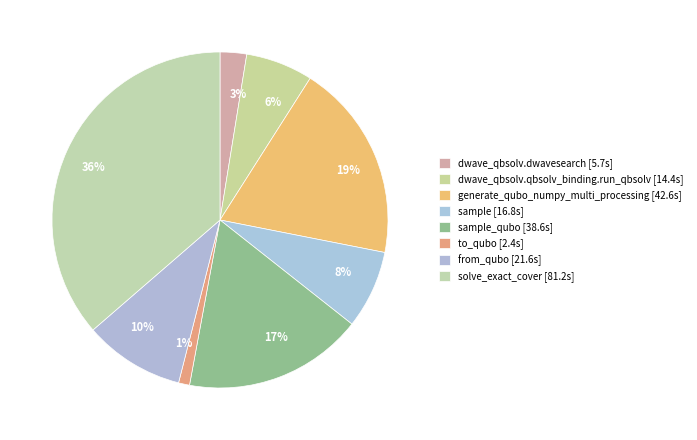

How many slices are in this pie chart?

8